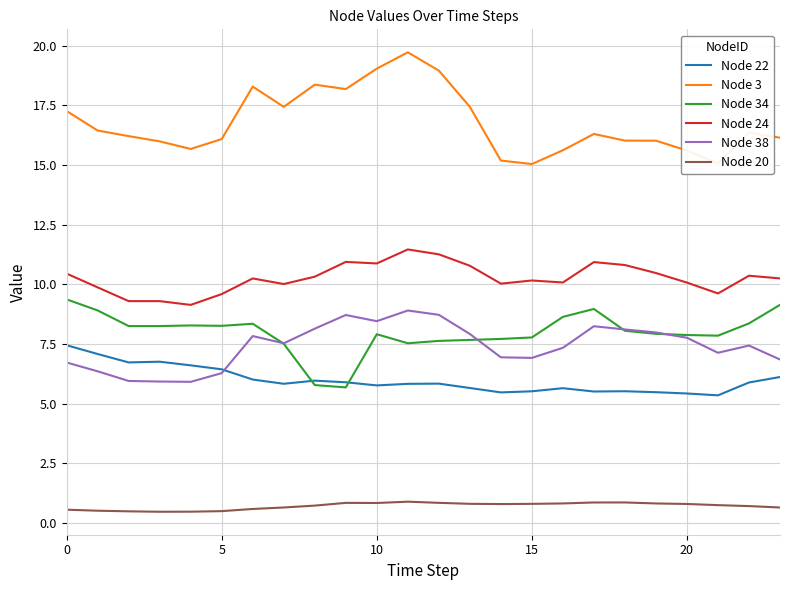

At how many categories does at least one series exceed 13?

24